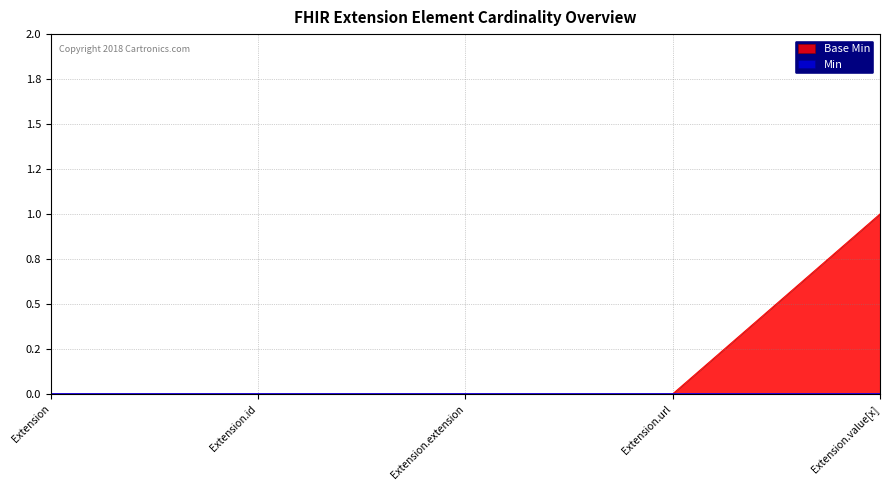

Reading left to right, transcribe all the data shown in this chart.

0	0	0	0	1